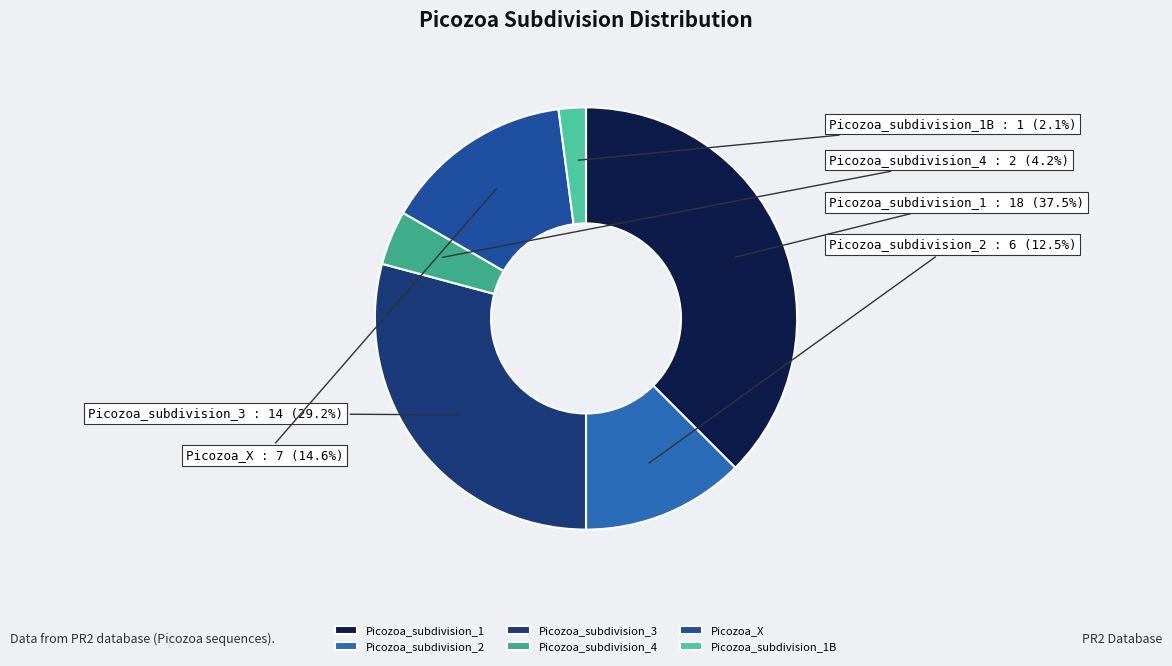

Which has a higher value, Picozoa_subdivision_2 or Picozoa_subdivision_4?

Picozoa_subdivision_2